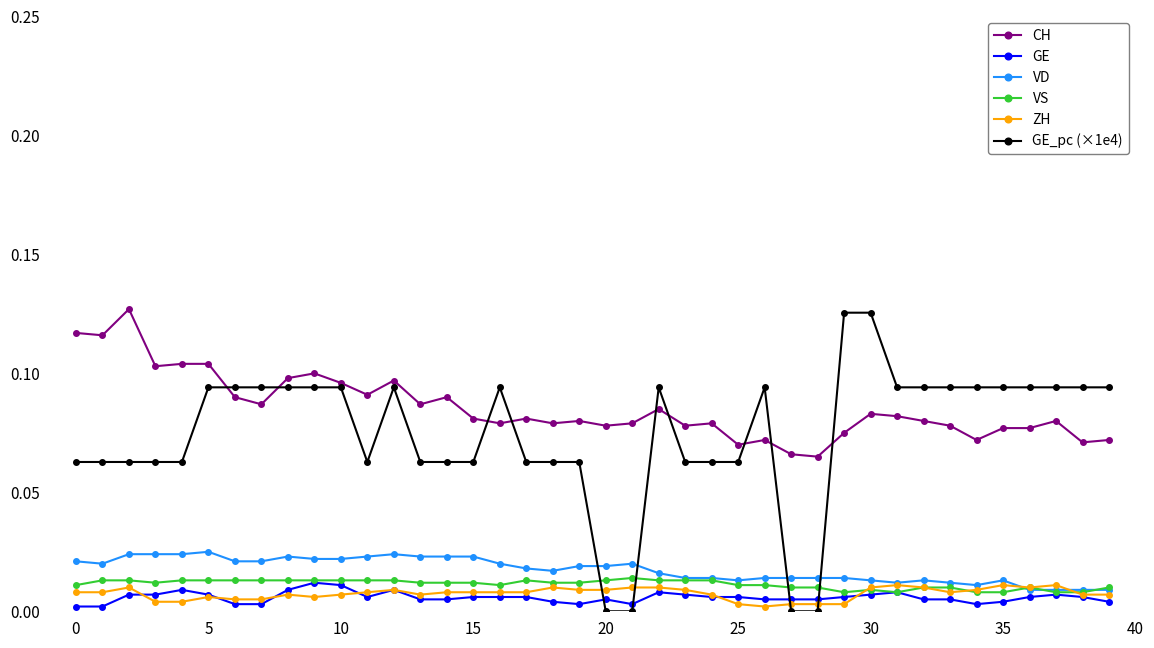

True or false: VS has more than 1 points higher than both neighbors.

True